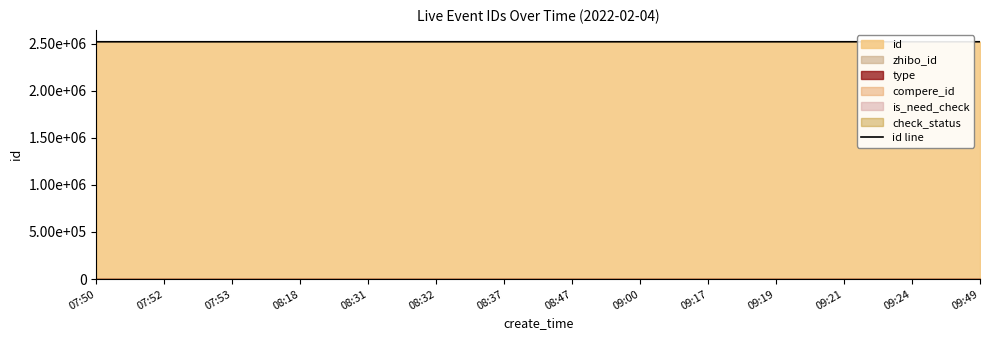

Which has a higher value, 08:18 or 07:50?

08:18